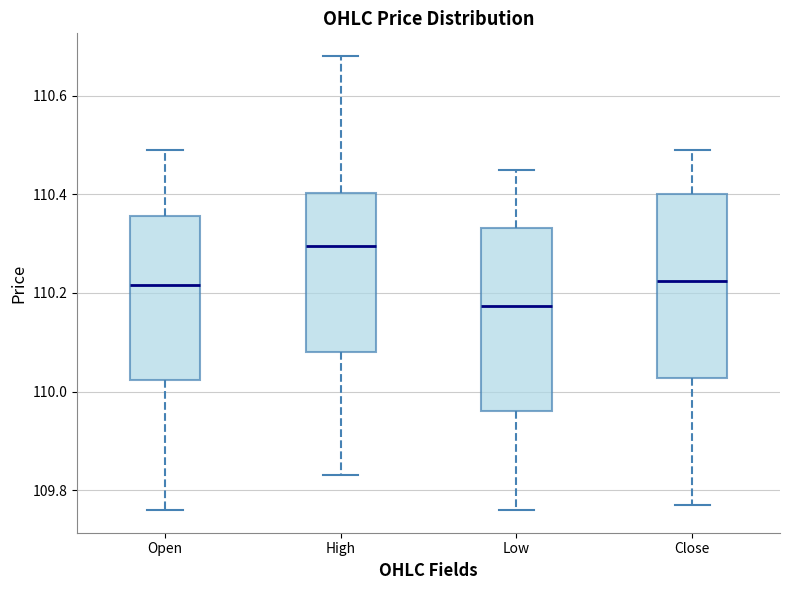

Reading left to right, transcribe this box plot: for each box, give where its median line is, the range the box spans, and where its two whiskers end, as read against the y-axis. The values are not printed on the chart, so give them approximately, as read against the axis.

Open: median 110.22, box 110.02 to 110.36, whiskers 109.76 to 110.50
High: median 110.30, box 110.08 to 110.40, whiskers 109.84 to 110.68
Low: median 110.18, box 109.96 to 110.34, whiskers 109.76 to 110.46
Close: median 110.22, box 110.02 to 110.40, whiskers 109.78 to 110.50